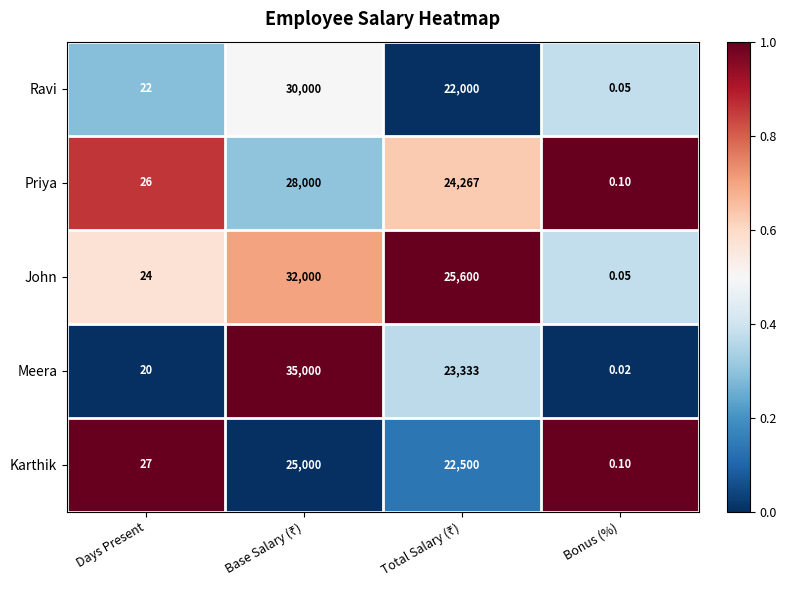

Which series has the widest spread of values?

Meera